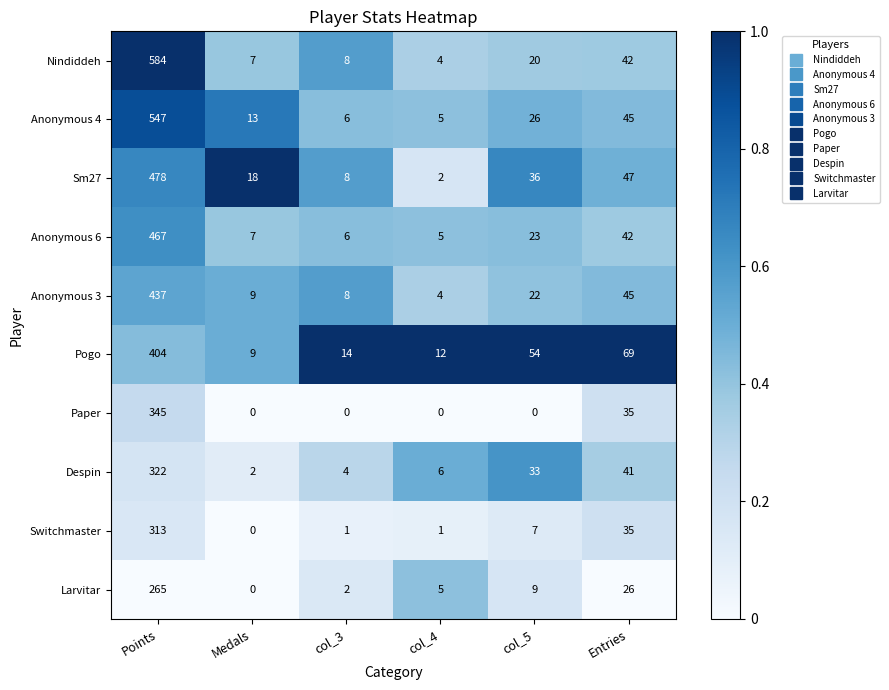

List the series in order of their peak value, highest first.

Nindiddeh, Anonymous 4, Sm27, Anonymous 6, Anonymous 3, Pogo, Paper, Despin, Switchmaster, Larvitar